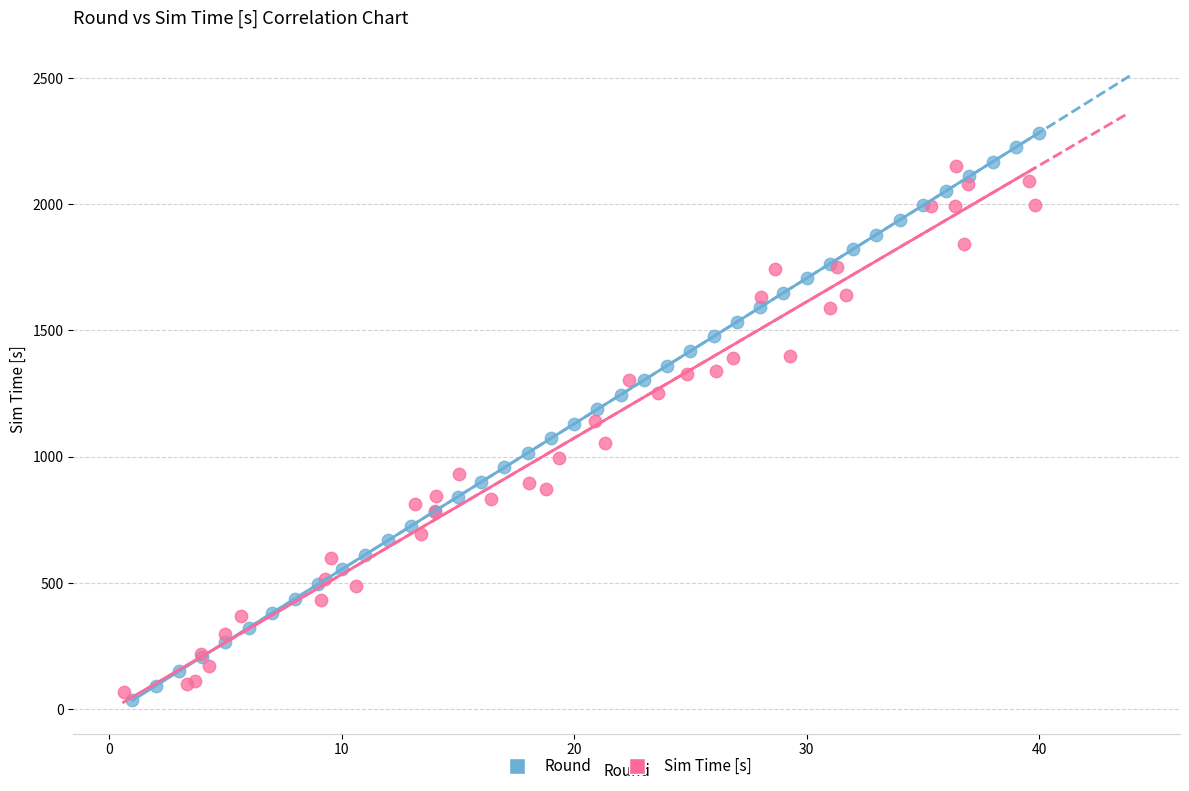

Which series contains the highest Y value?

Round